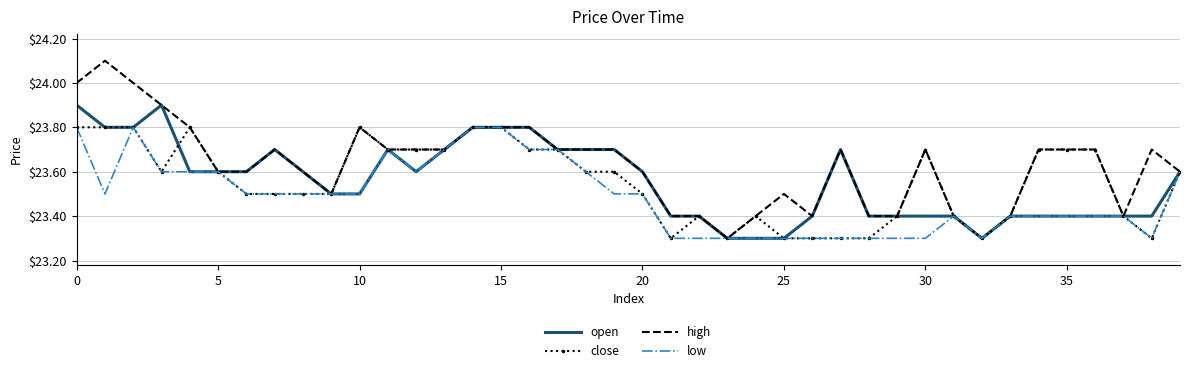

Which series has the largest total across all categories?

high